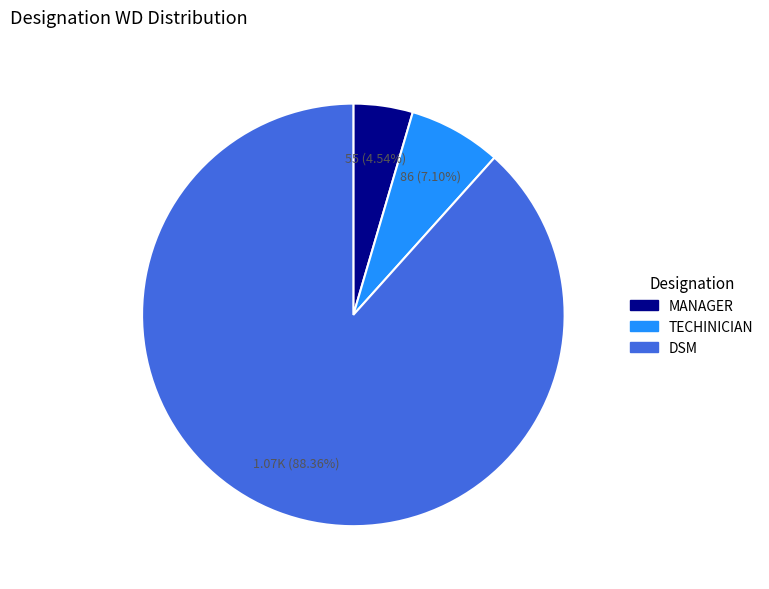

What is the total percentage of DSM and MANAGER?

92.9%